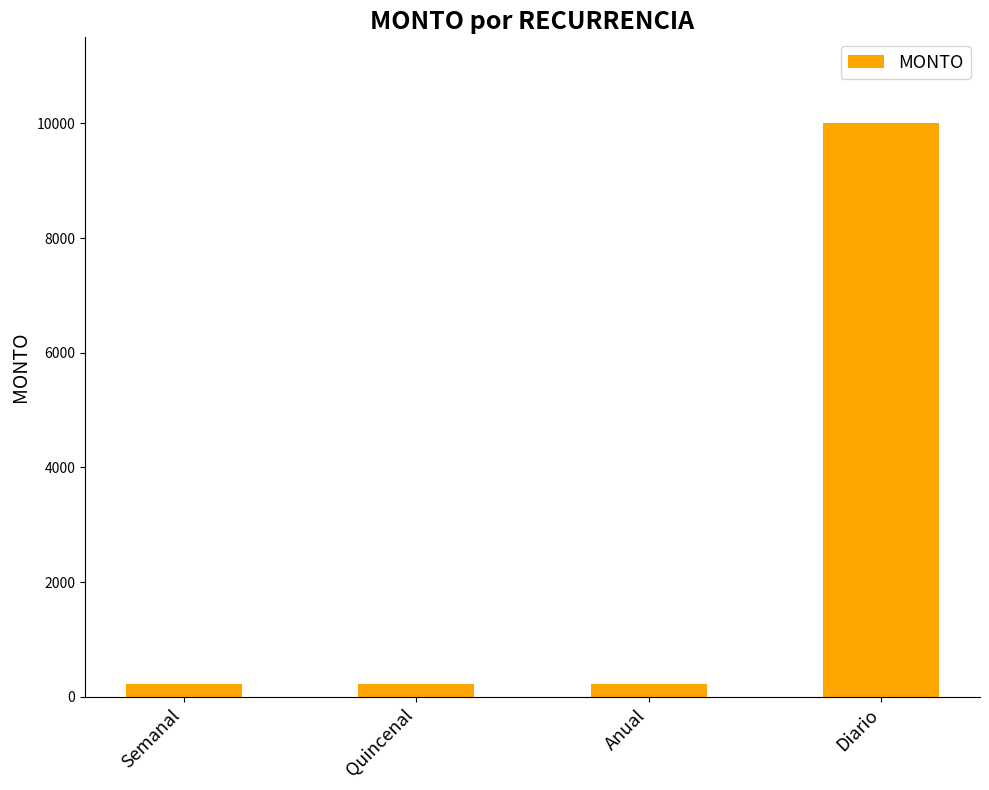

What is the change in value from Semanal to Diario?

+9786